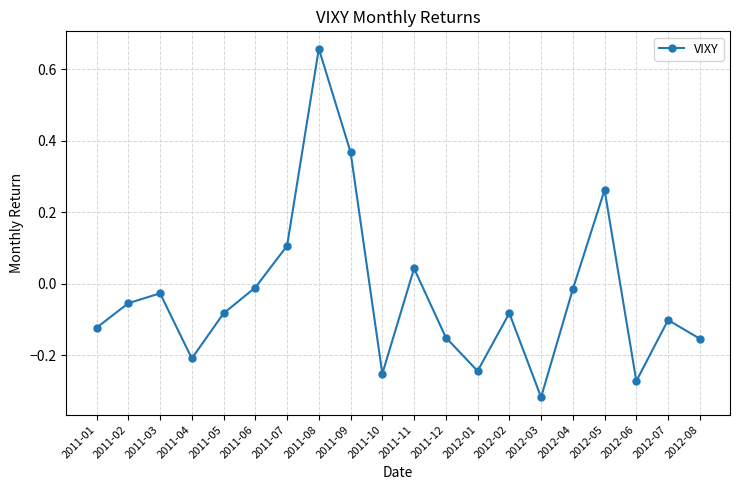

What is the change in value from 2011-09 to 2011-10?

-0.6